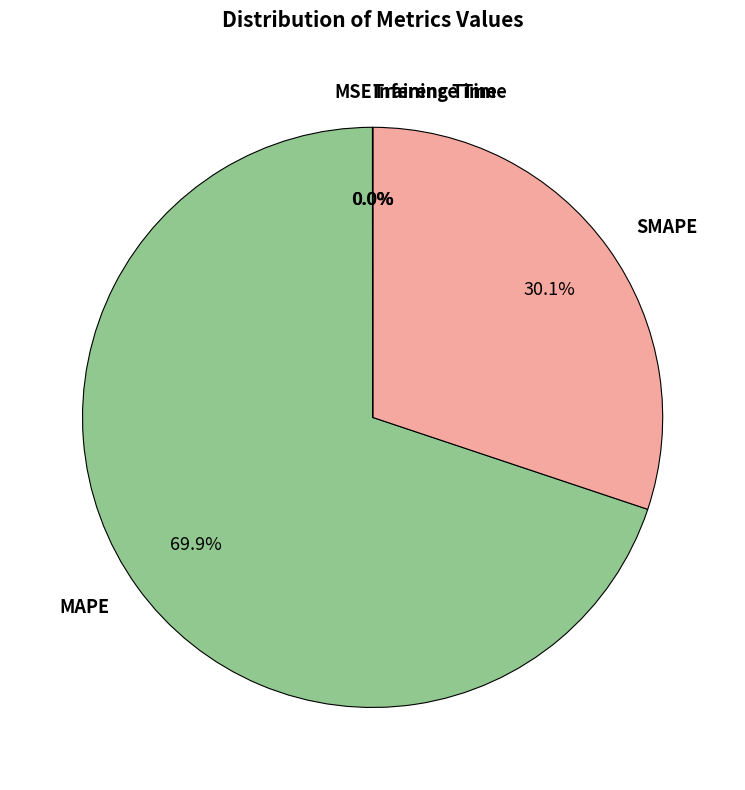

True or false: MAPE accounts for 84% of the total.

False